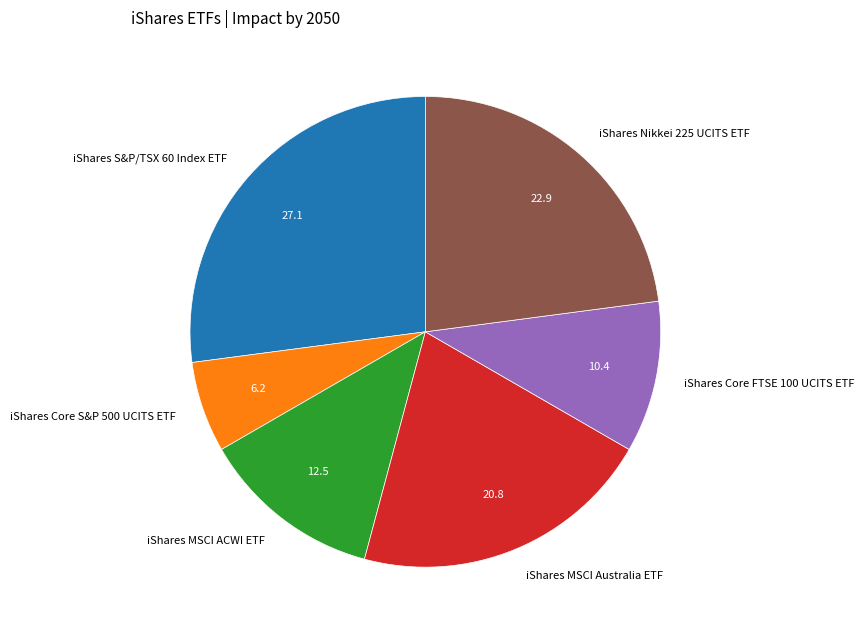

Is it true that iShares MSCI ACWI ETF is 5% of the pie?

False